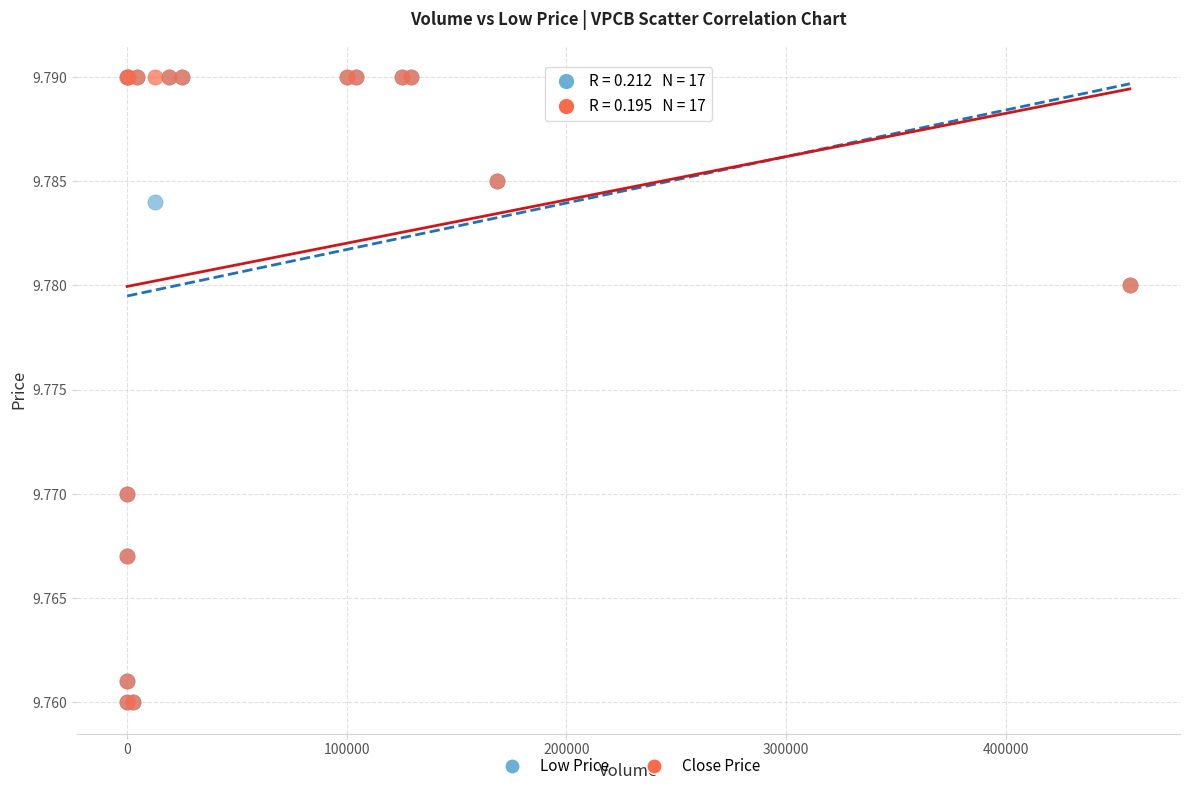

What are all the series names shown in the legend?

Low Price, Close Price